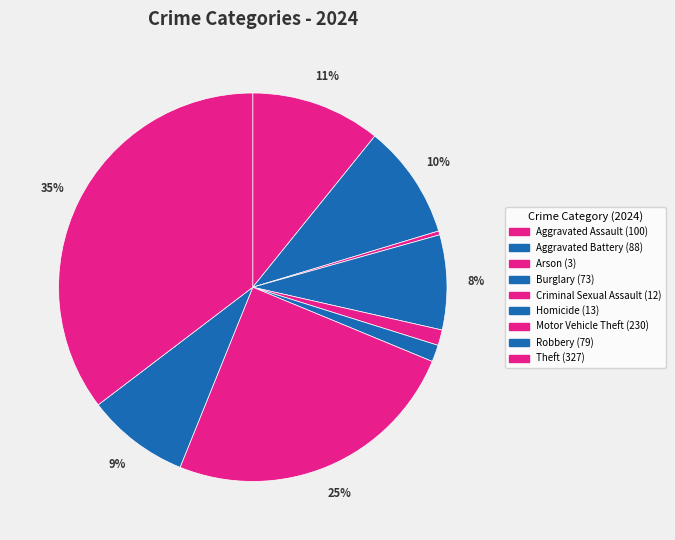

Is it true that Criminal Sexual Assault is 1% of the pie?

True